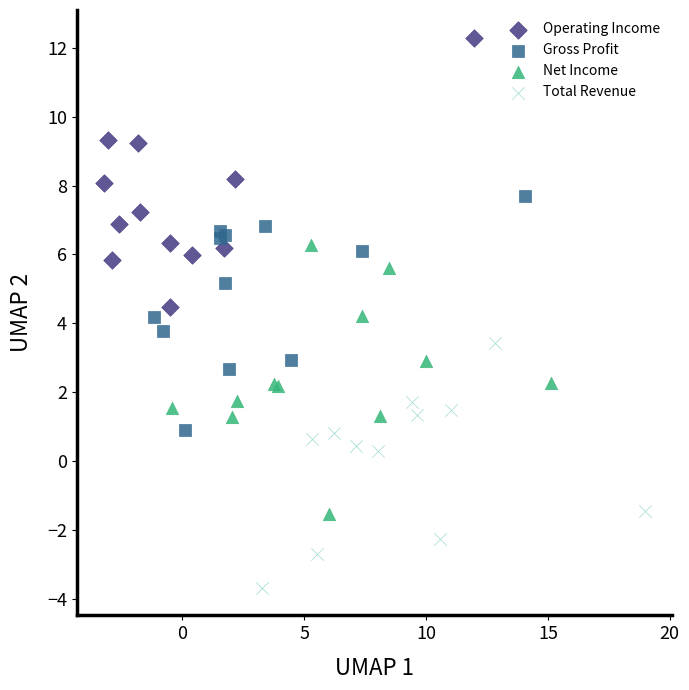

Which series contains the highest Y value?

Operating Income